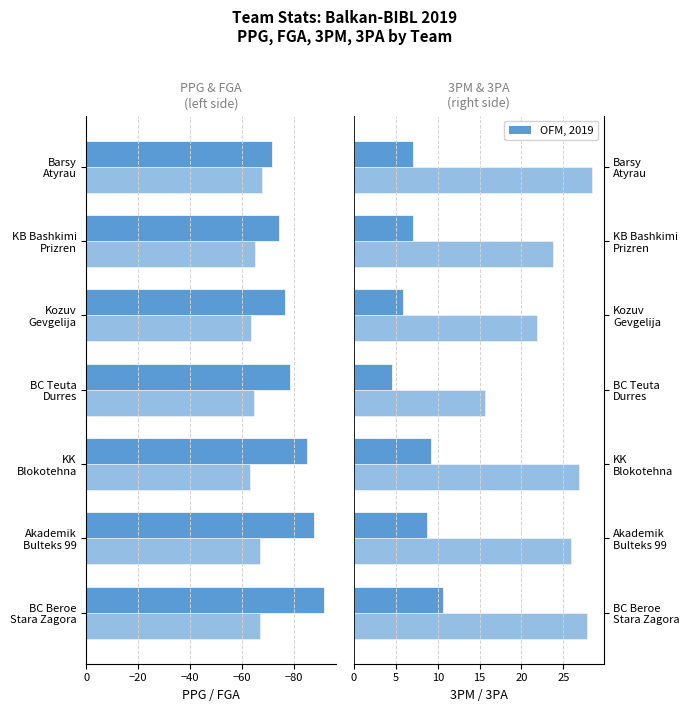

How many groups of bars are there?

7